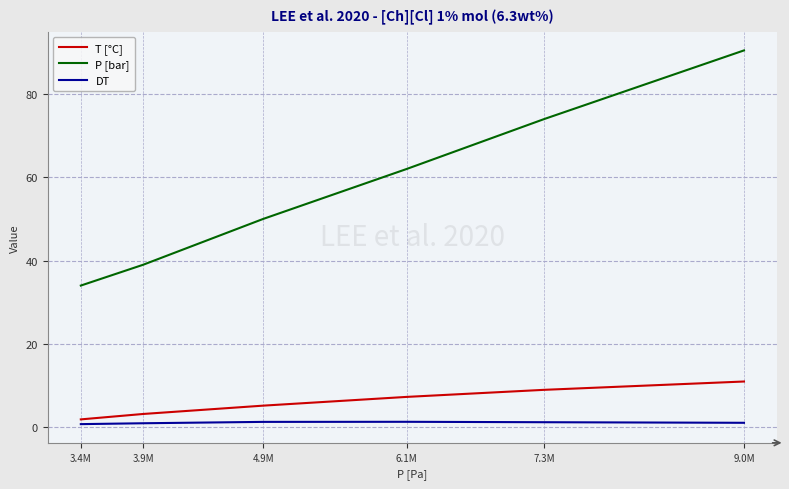

The T [°C] series shows 10.9 at 9.0M. True or false?

True